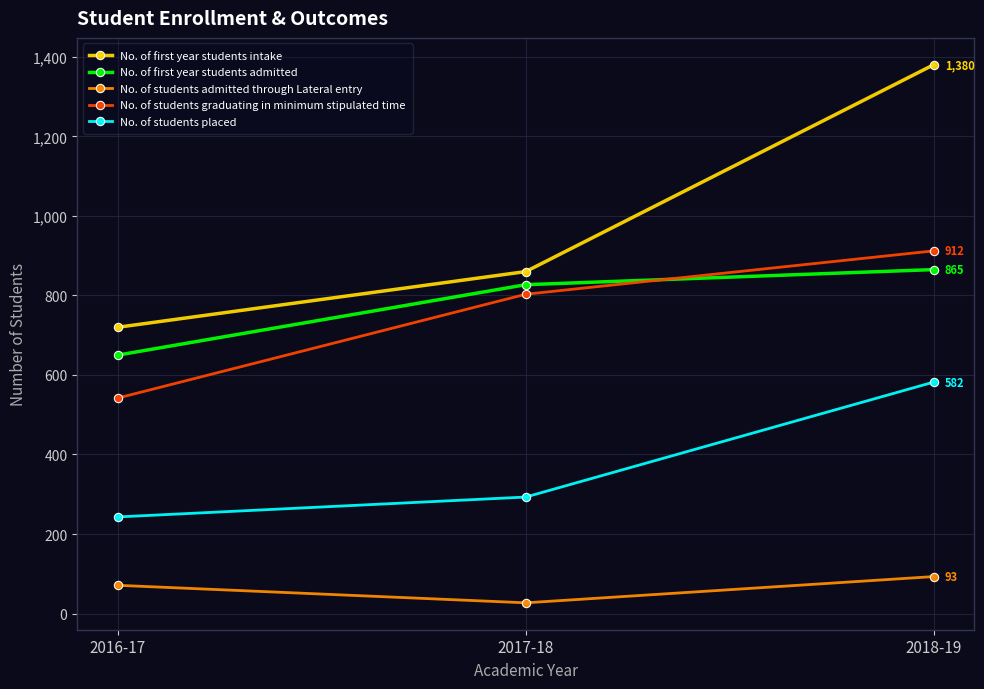

True or false: No. of first year students admitted has a value of 650 at 2016-17.

True